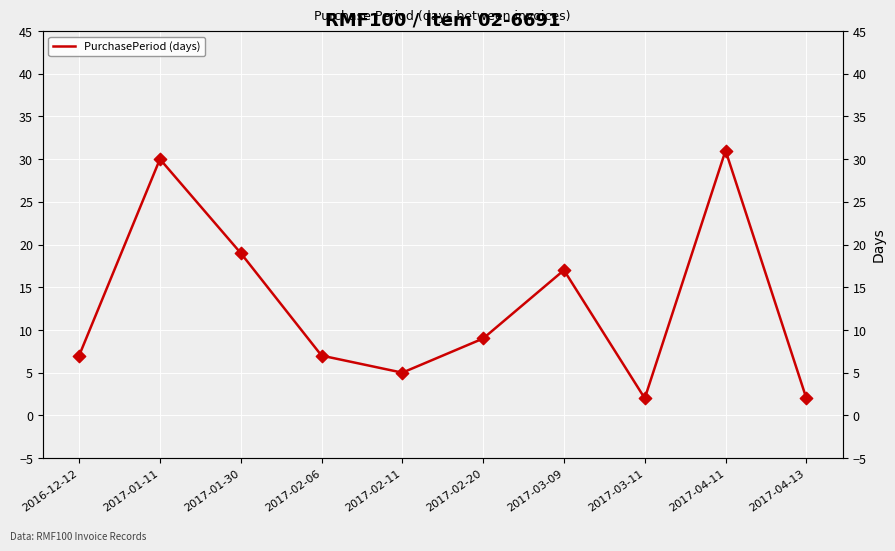

What is the change in value from 2017-02-06 to 2017-03-11?

-5